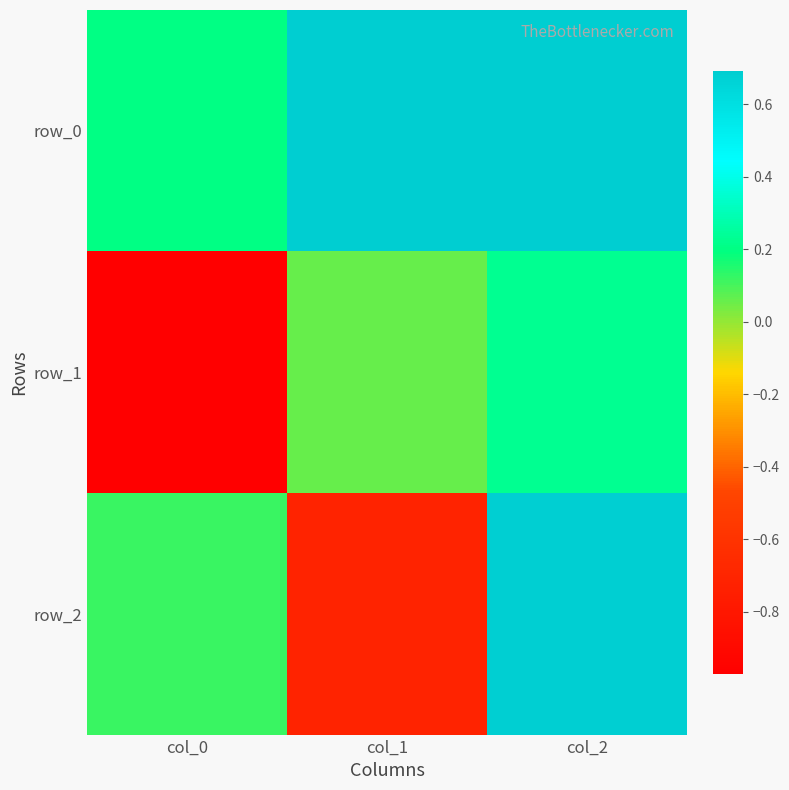

What is the difference between the highest and lowest values at col_2?

0.5